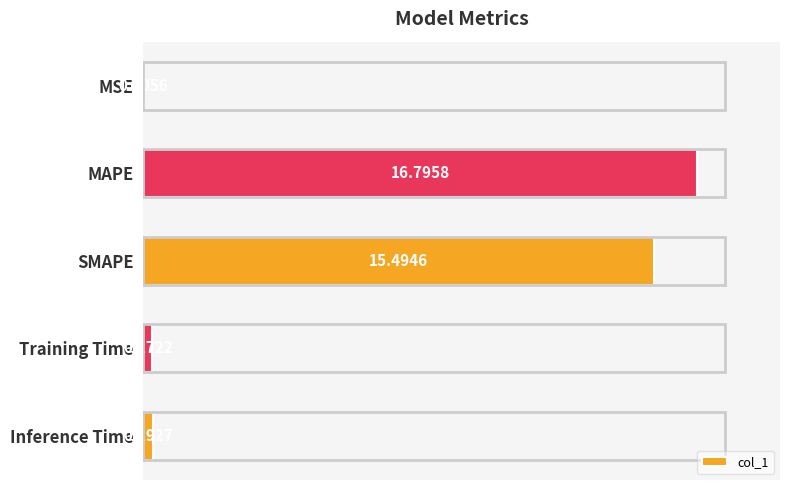

Which has a higher value, MAPE or SMAPE?

MAPE